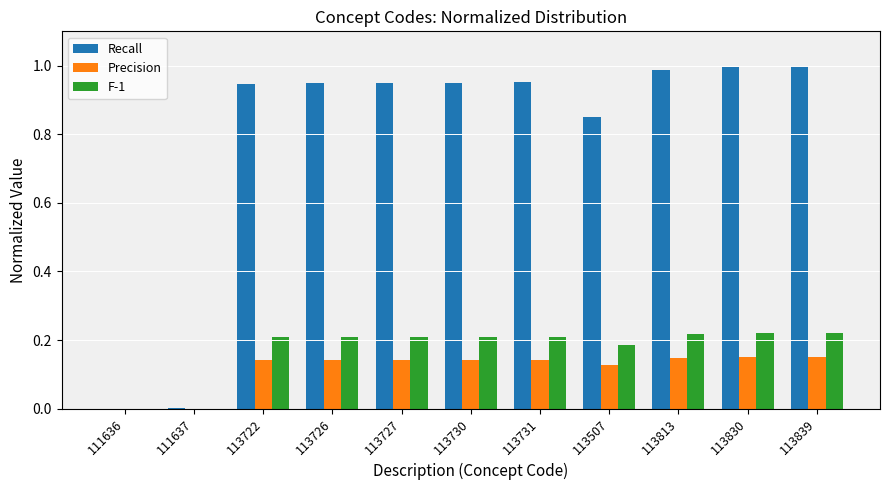

How many groups of bars are there?

11